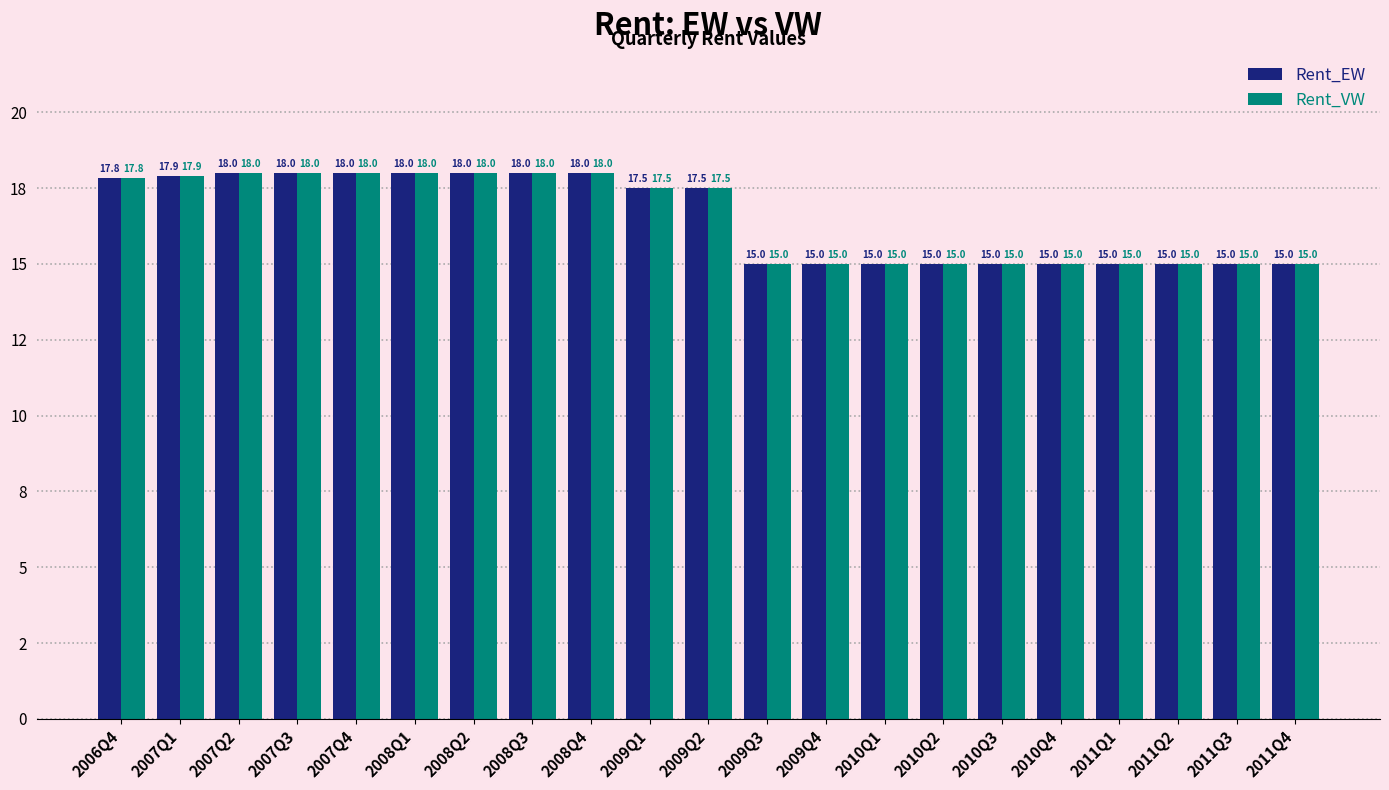

Reading left to right, what are all the values shown in this chart?

Rent_EW: 2006Q4=17.8	2007Q1=17.9	2007Q2=18.0	2007Q3=18.0	2007Q4=18.0	2008Q1=18.0	2008Q2=18.0	2008Q3=18.0	2008Q4=18.0	2009Q1=17.5	2009Q2=17.5	2009Q3=15.0	2009Q4=15.0	2010Q1=15.0	2010Q2=15.0	2010Q3=15.0	2010Q4=15.0	2011Q1=15.0	2011Q2=15.0	2011Q3=15.0	2011Q4=15.0
Rent_VW: 2006Q4=17.8	2007Q1=17.9	2007Q2=18.0	2007Q3=18.0	2007Q4=18.0	2008Q1=18.0	2008Q2=18.0	2008Q3=18.0	2008Q4=18.0	2009Q1=17.5	2009Q2=17.5	2009Q3=15.0	2009Q4=15.0	2010Q1=15.0	2010Q2=15.0	2010Q3=15.0	2010Q4=15.0	2011Q1=15.0	2011Q2=15.0	2011Q3=15.0	2011Q4=15.0